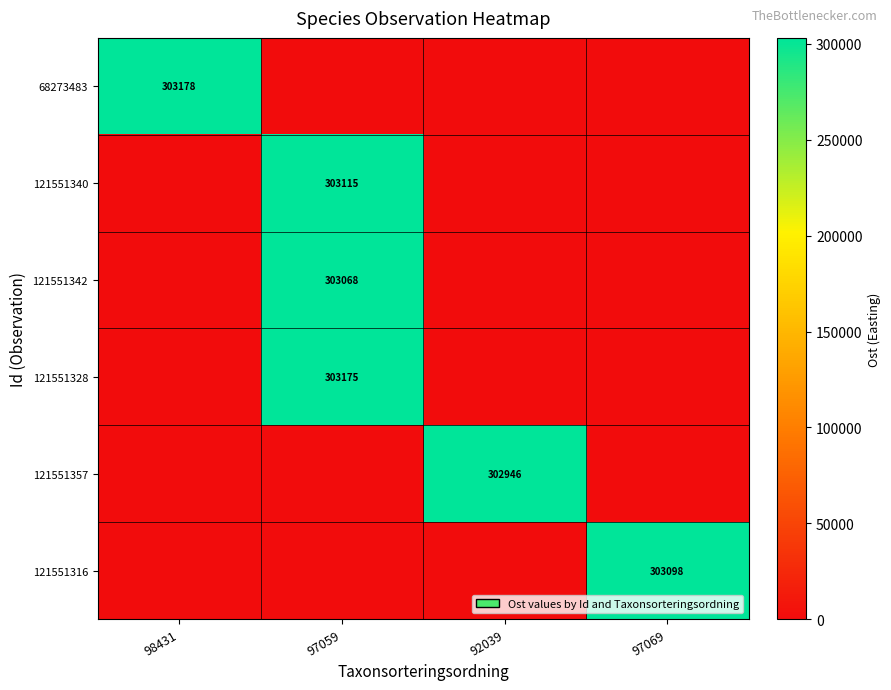

Between 92039 and 97069, which is larger?

92039